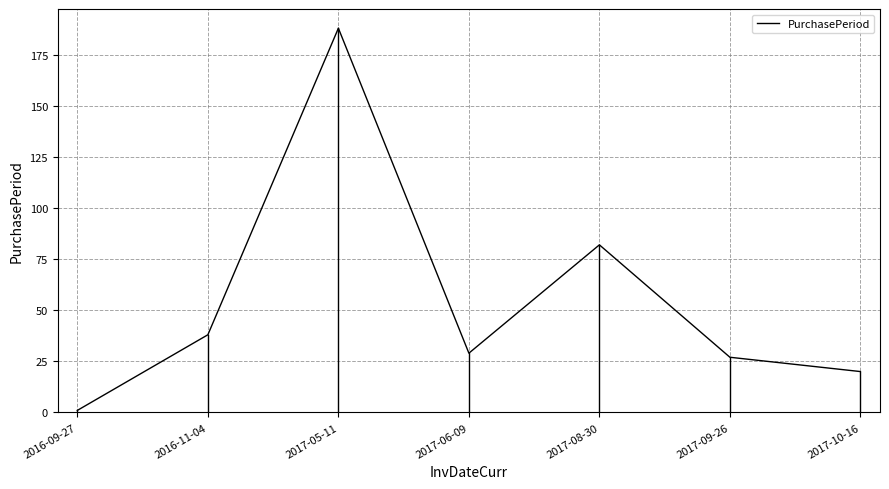

List the labels in order of value, smallest first.

2016-09-27, 2017-10-16, 2017-09-26, 2017-06-09, 2016-11-04, 2017-08-30, 2017-05-11